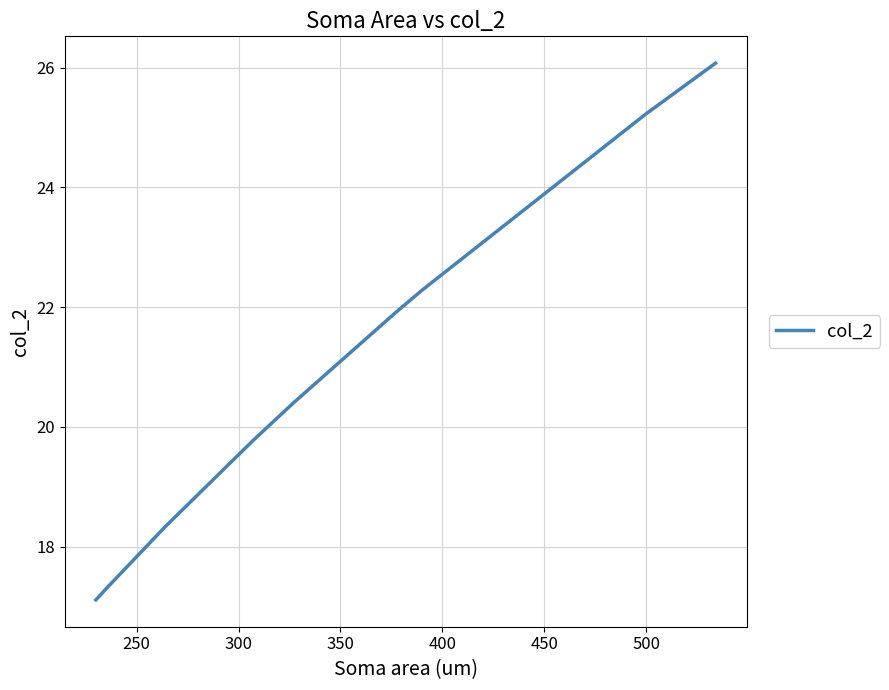

What is the minimum value shown in the chart?

17.1